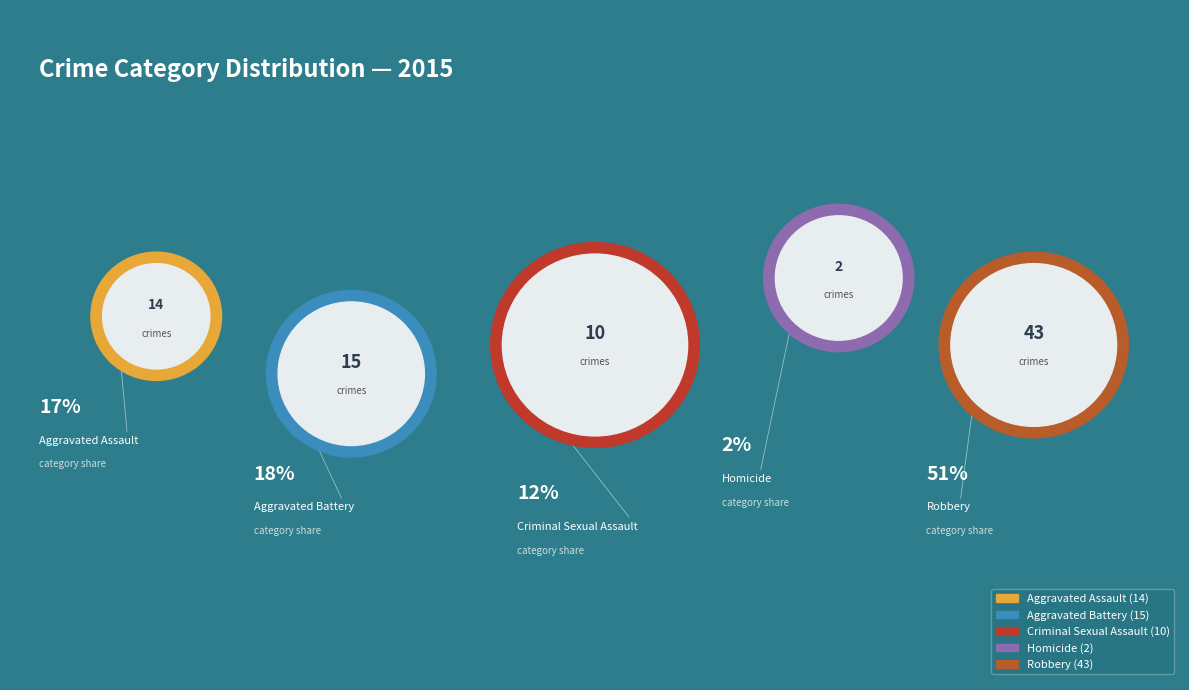

To the nearest percent, what is the combined percentage of Aggravated Battery and Criminal Sexual Assault?

30%